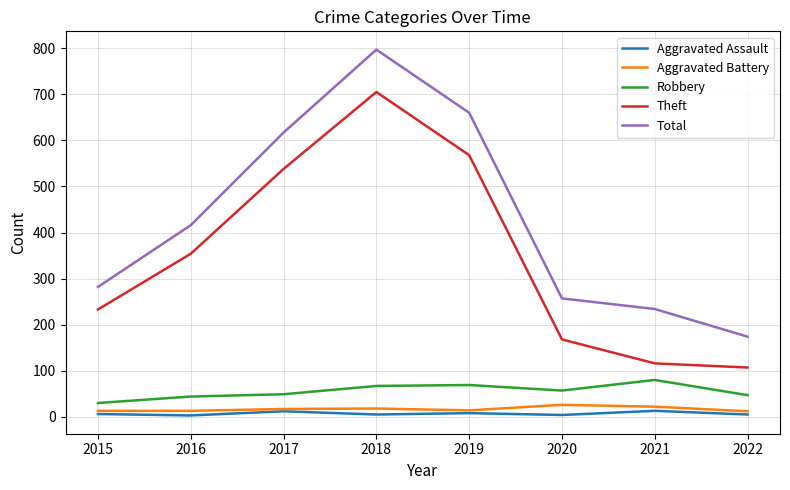

What is the greatest value displayed?

797